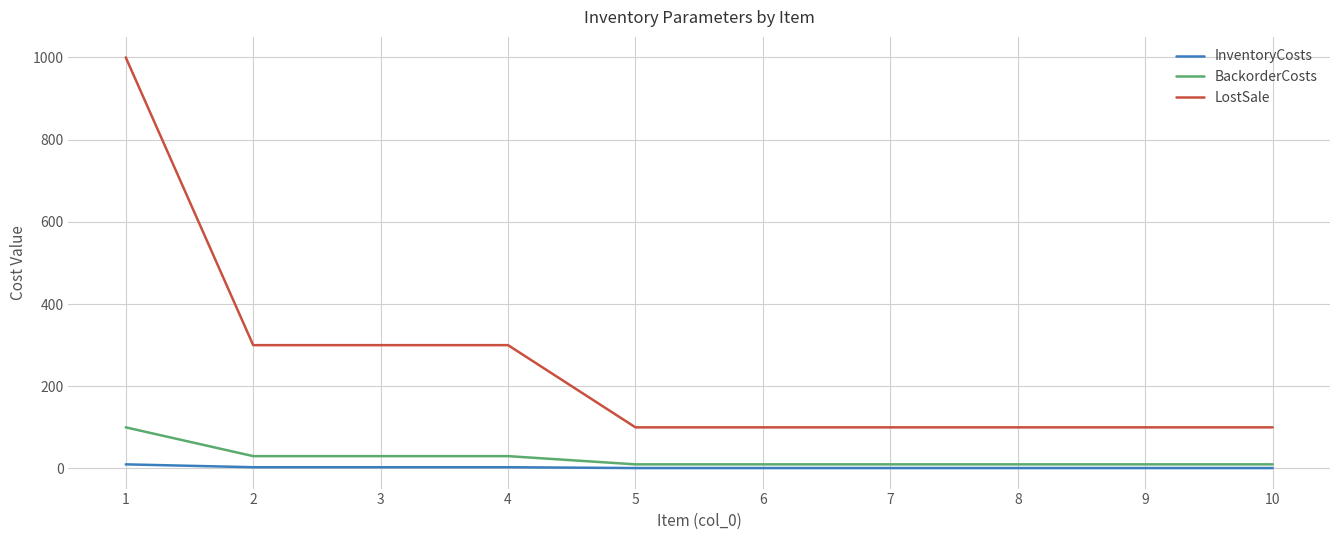

The InventoryCosts series shows 3 at 4. True or false?

True